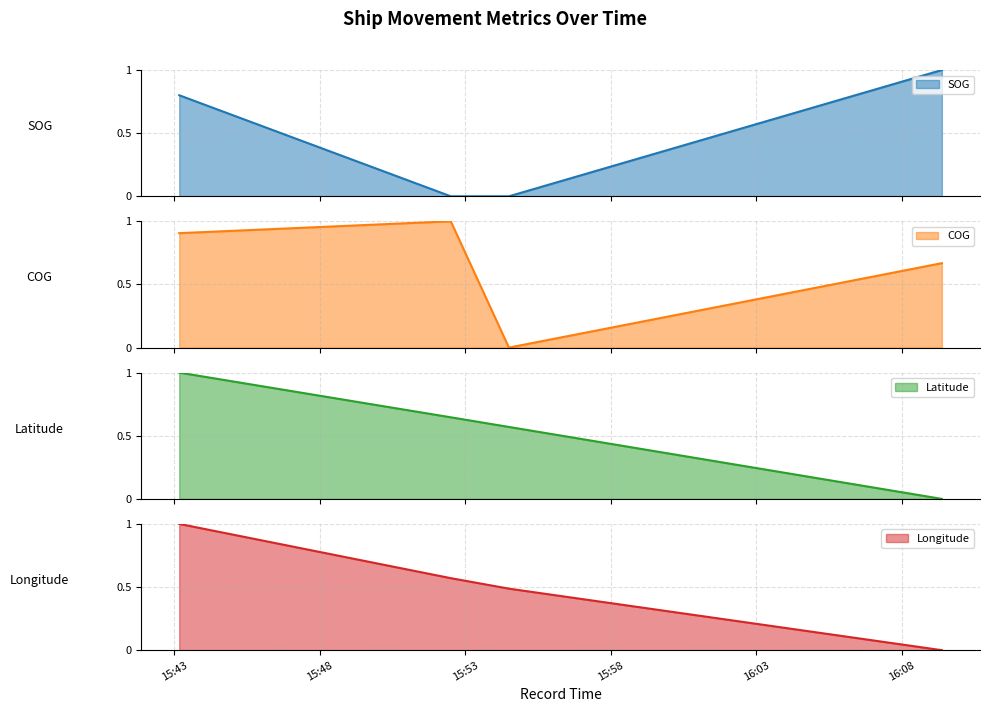

Which category has the lowest value in the COG series?

2024-04-18 15:54:30